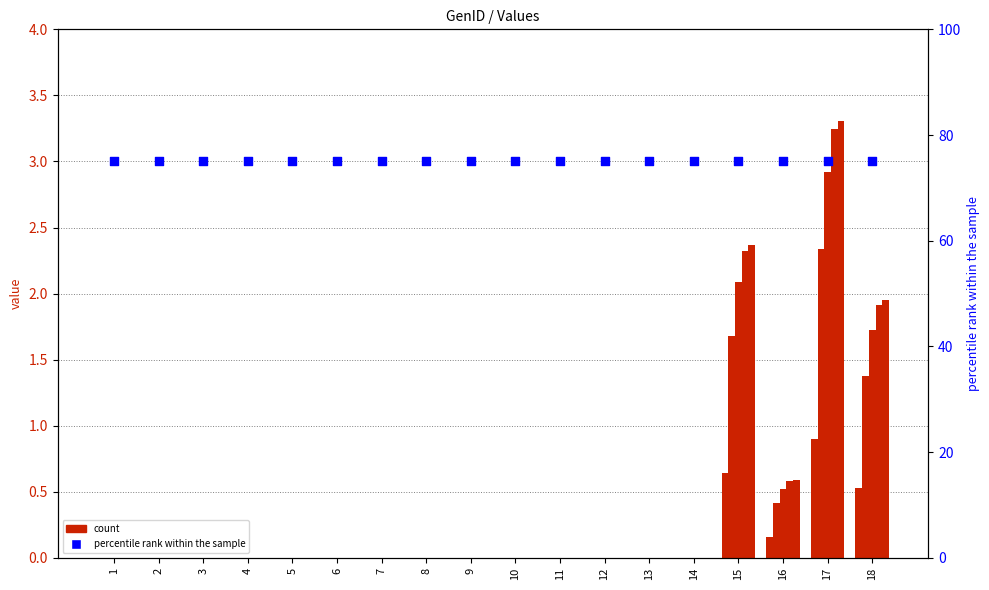

Which series has the largest total across all categories?

percentile rank within the sample